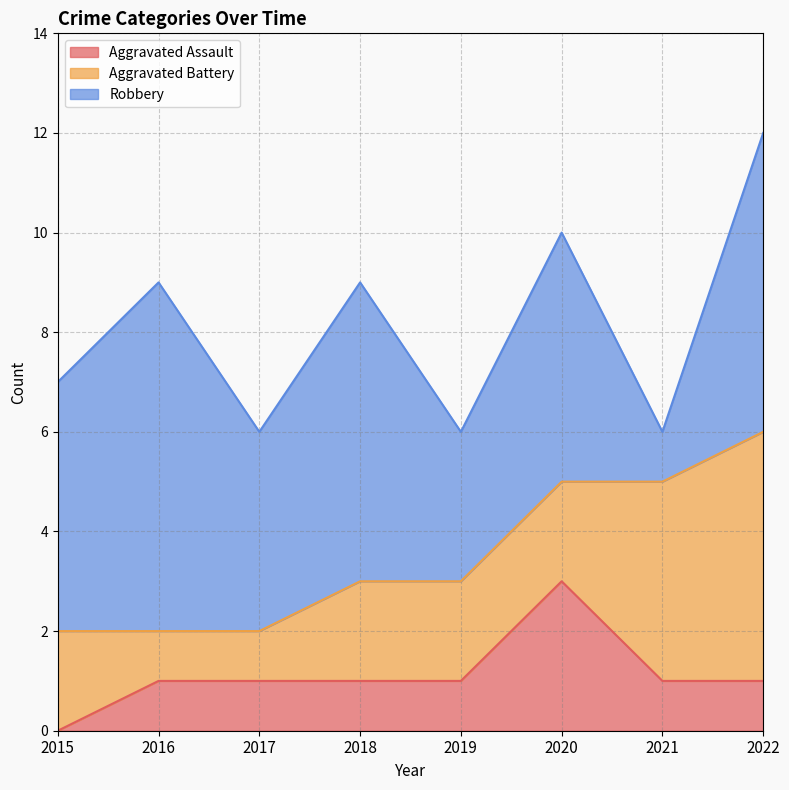

Where do Aggravated Battery and Aggravated Assault first cross each other?

2019 and 2020